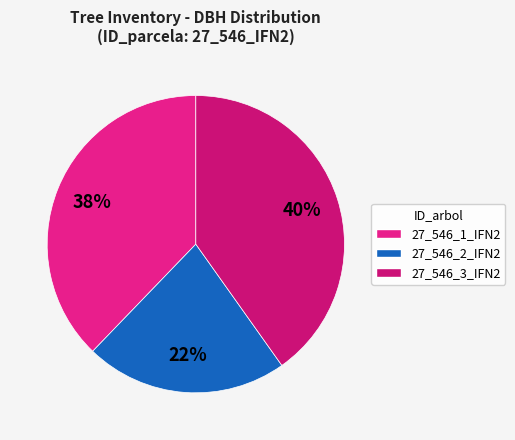

Rank the categories by value from lowest to highest.

27_546_2_IFN2, 27_546_1_IFN2, 27_546_3_IFN2